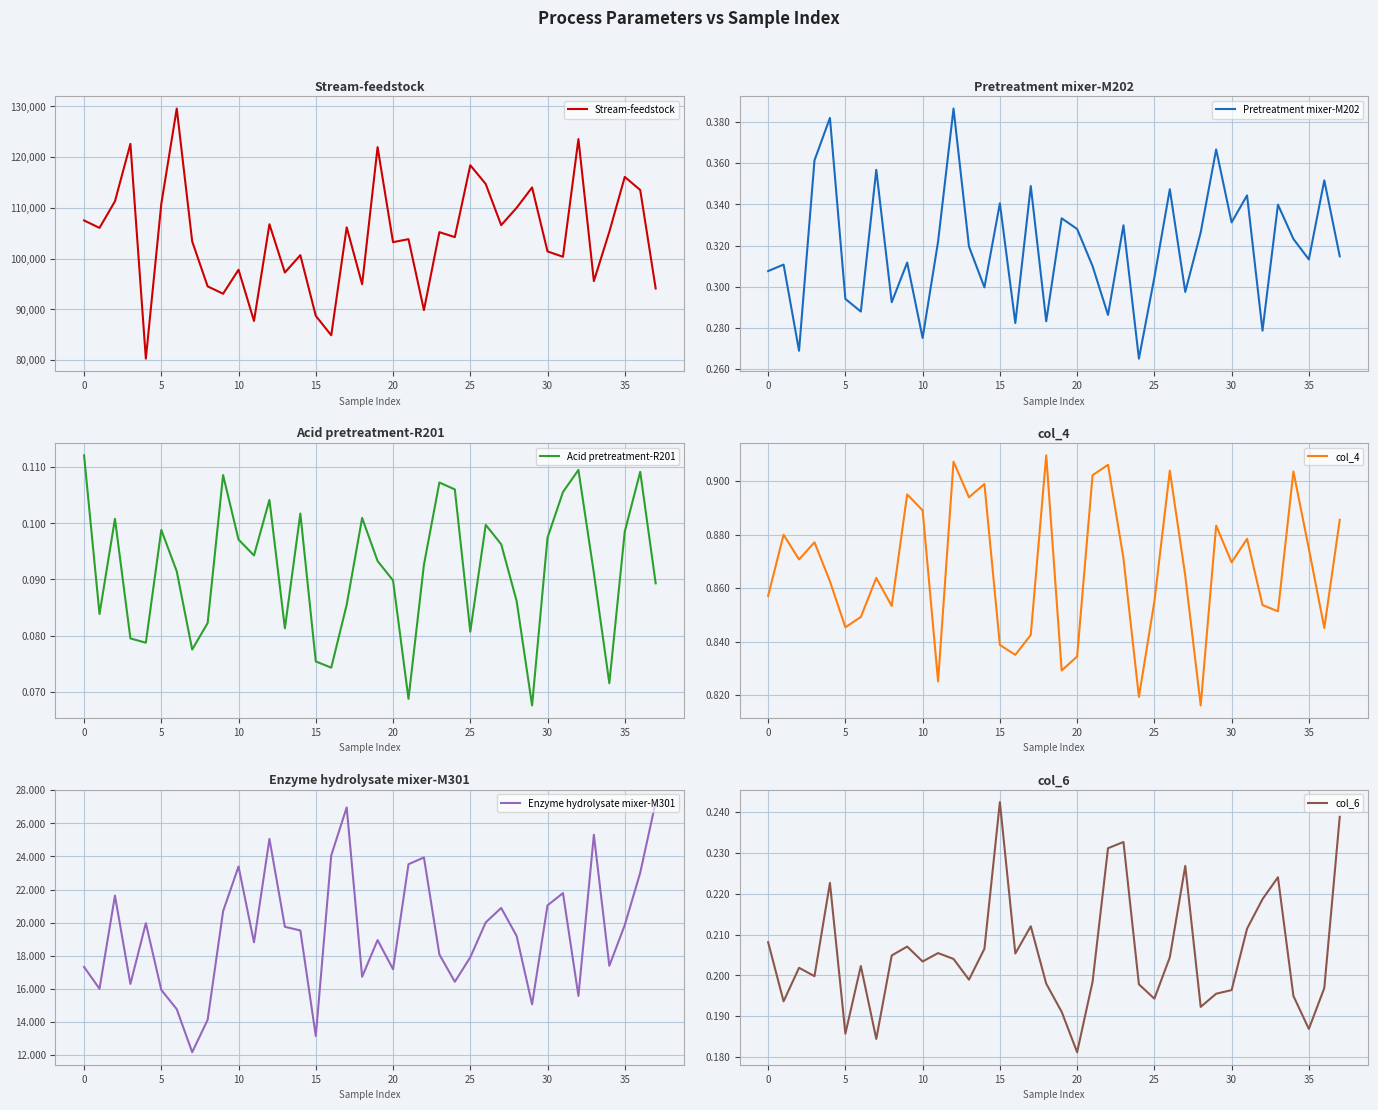

The col_4 series shows 0.9 at 10. True or false?

True